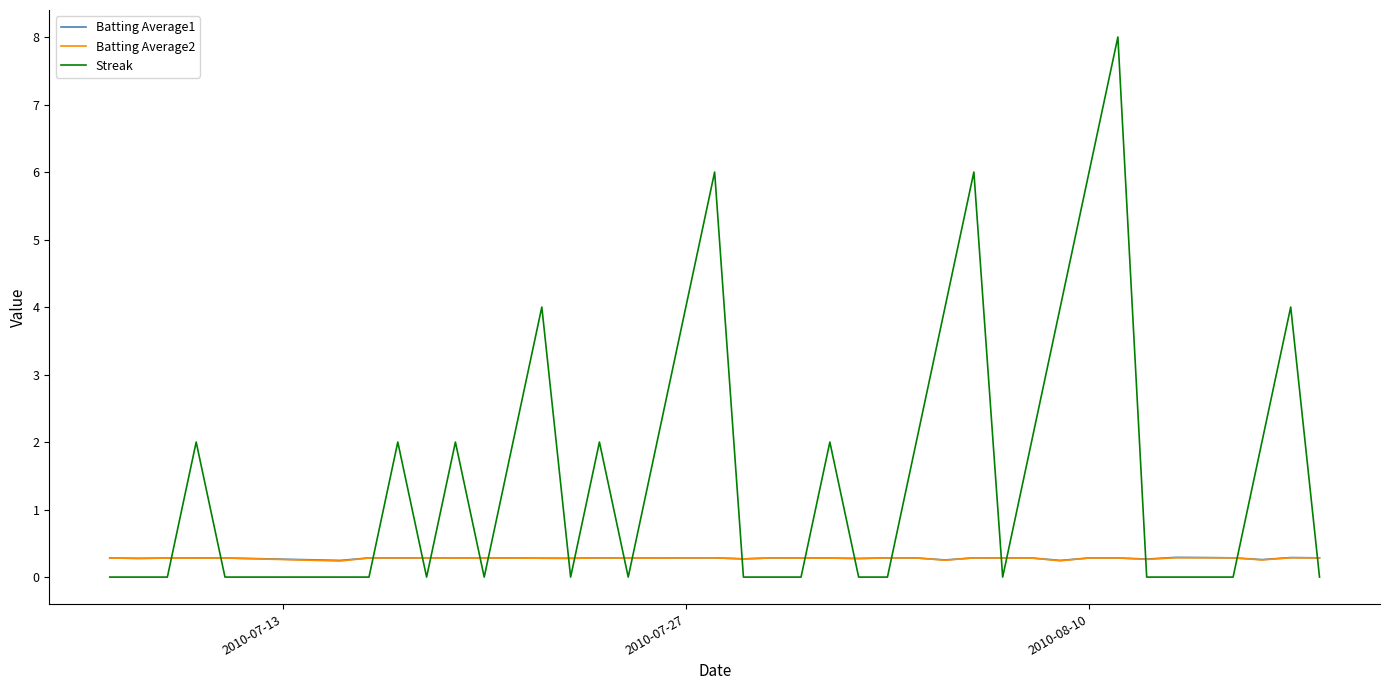

What is the highest value of the Streak series?

8.0